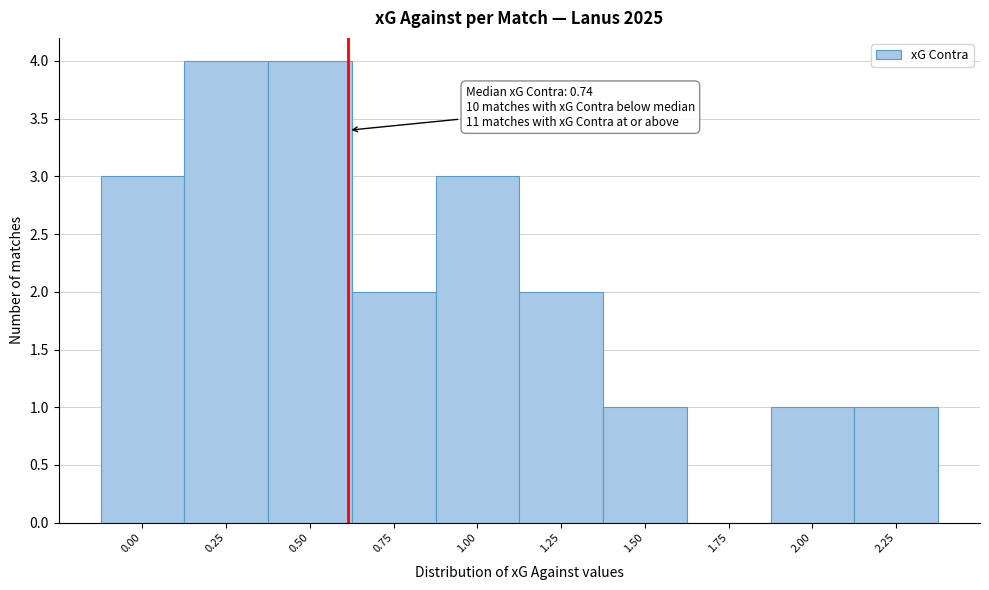

Reading right to left, transcribe all the data shown in this chart.

2.25=1	2.00=1	1.75=0	1.50=1	1.25=2	1.00=3	0.75=2	0.50=4	0.25=4	0.00=3